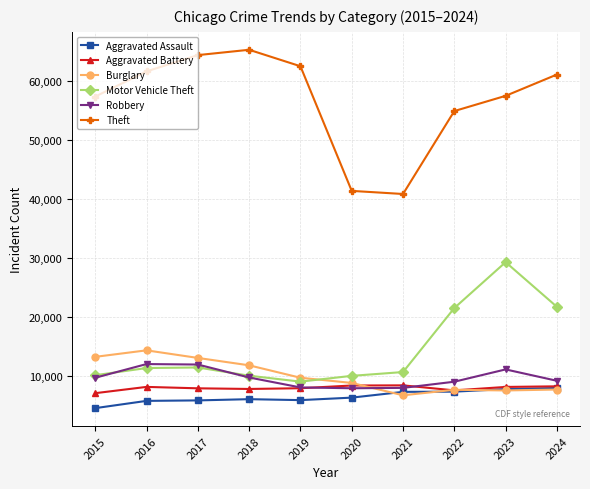

Count the number of data series in this chart.

6